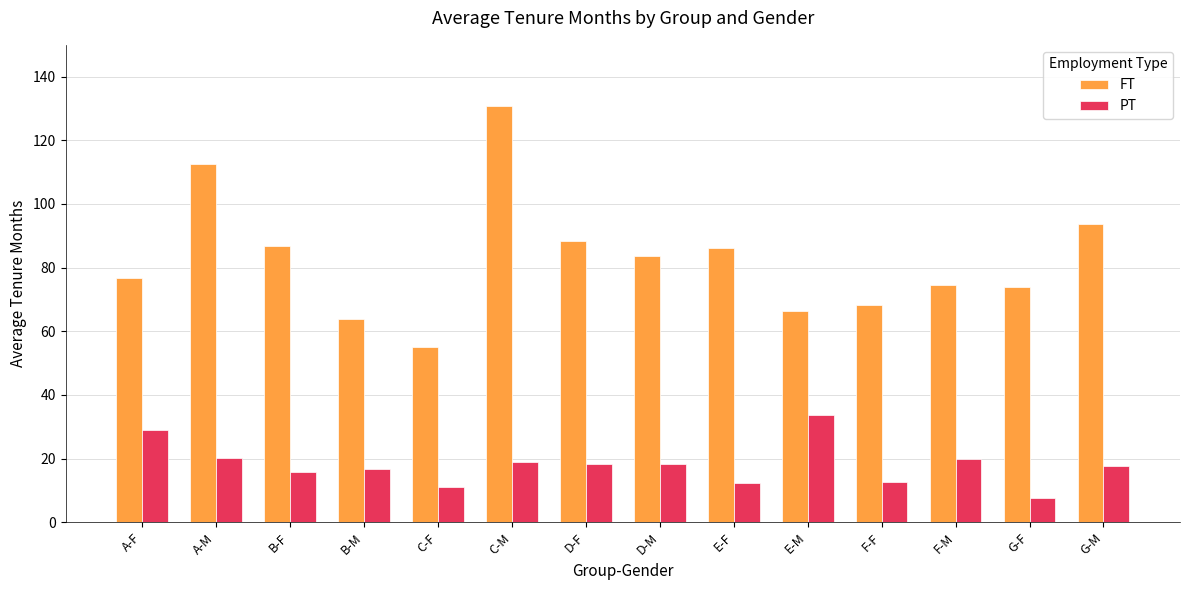

What is the minimum value for PT?

7.7